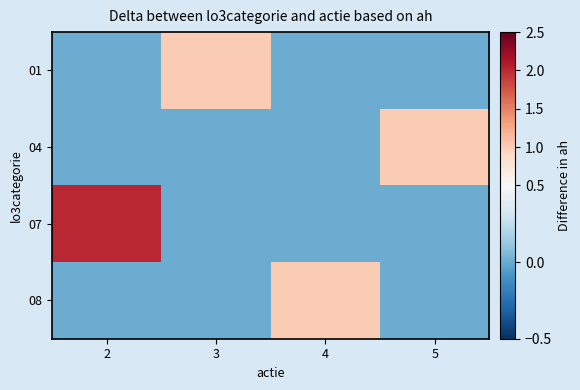

What is the maximum value shown in the chart?

2